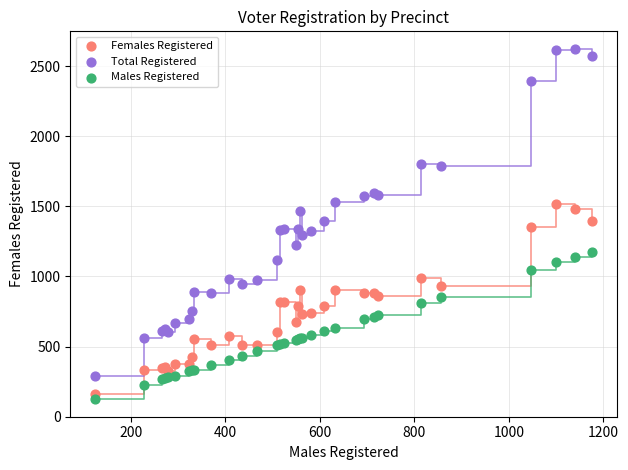

What are all the series names shown in the legend?

Females Registered, Total Registered, Males Registered